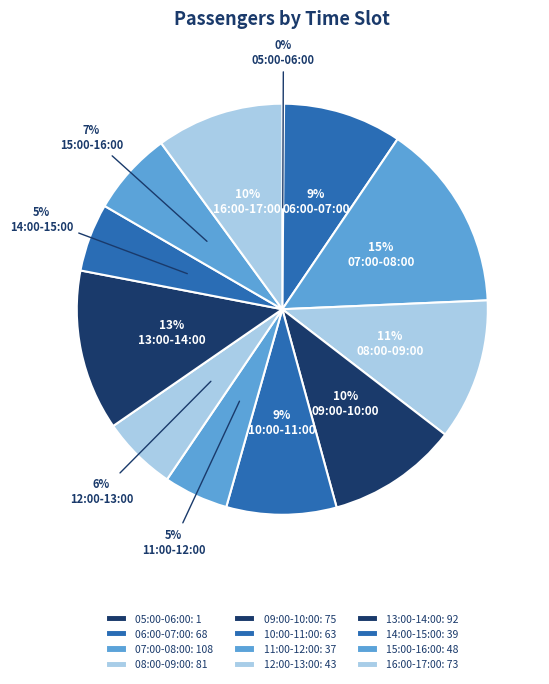

Combined, do 06:00-07:00 and 11:00-12:00 account for over 50%?

No